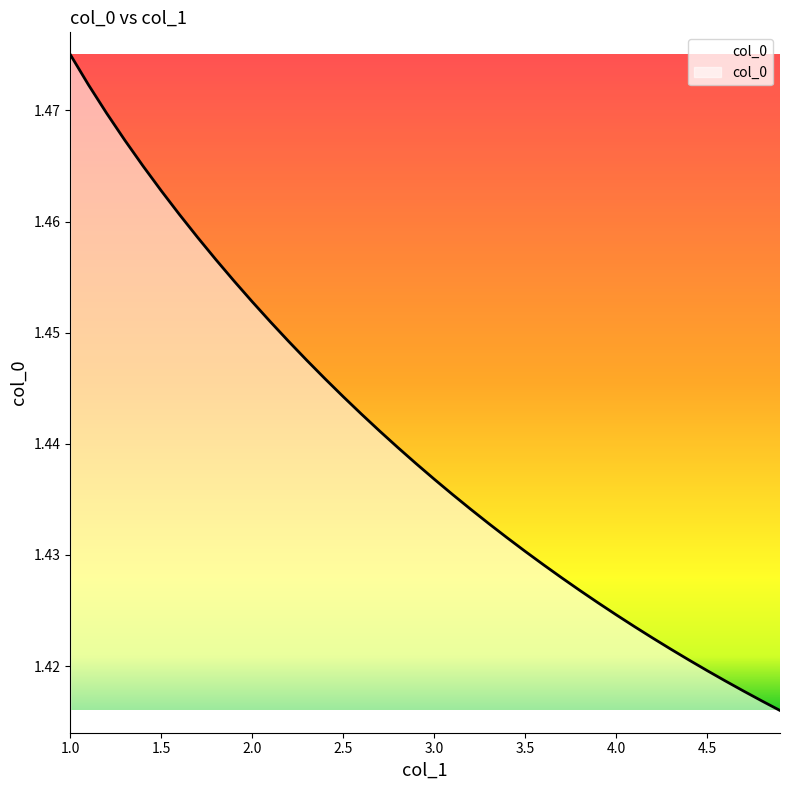

What is the difference between the maximum and minimum values?

0.1